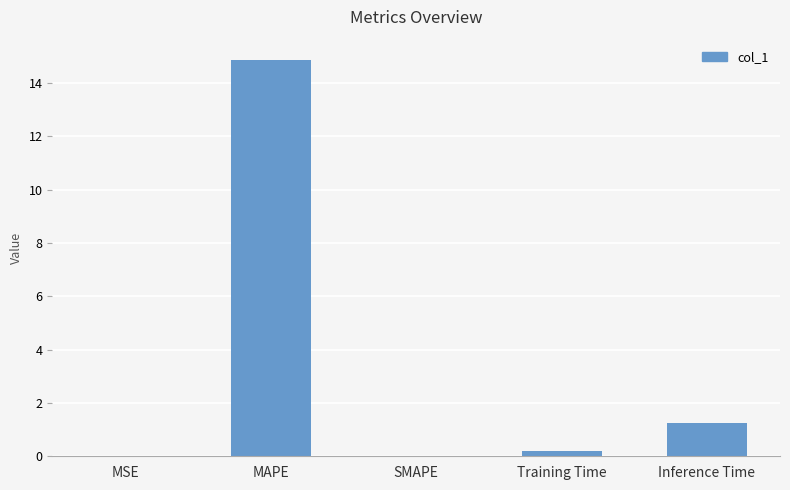

Are the bars horizontal?

No